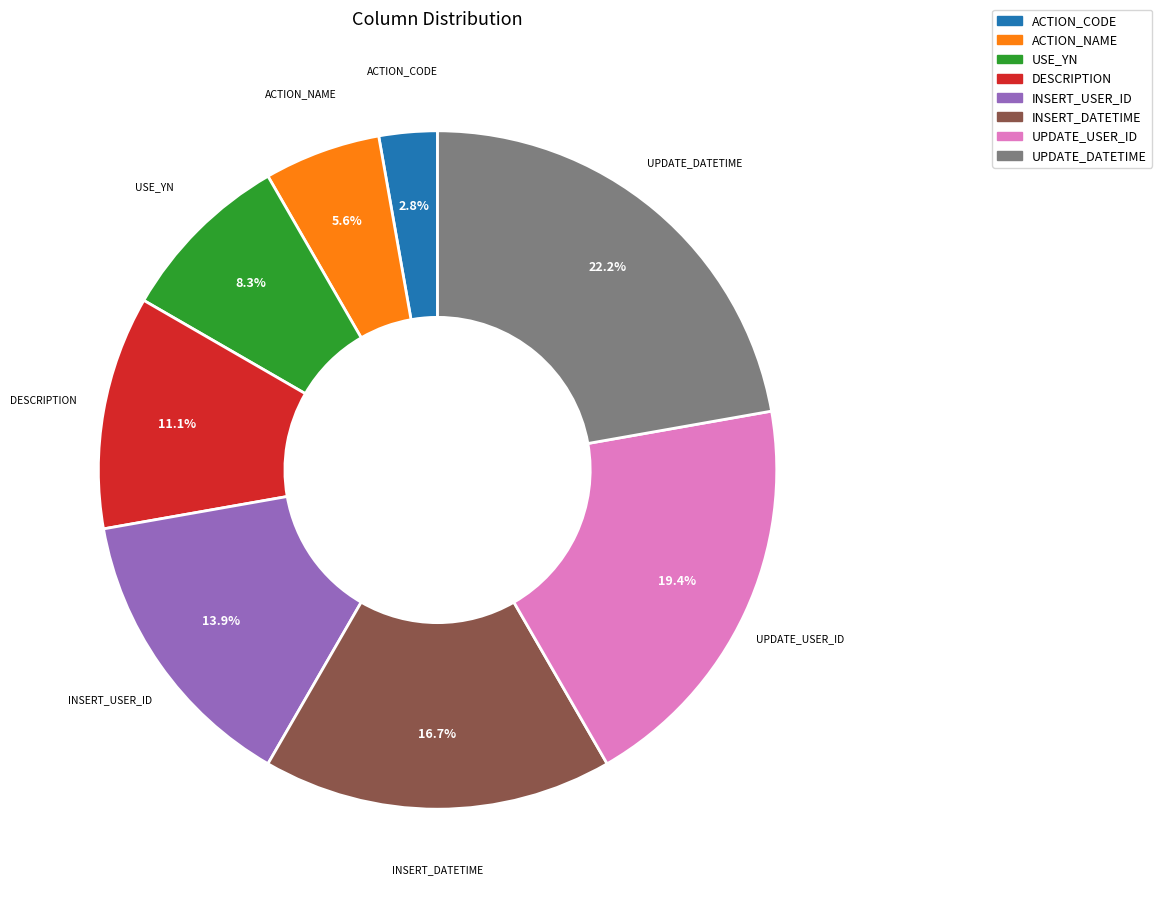

Does ACTION_NAME represent more than half of the total?

No